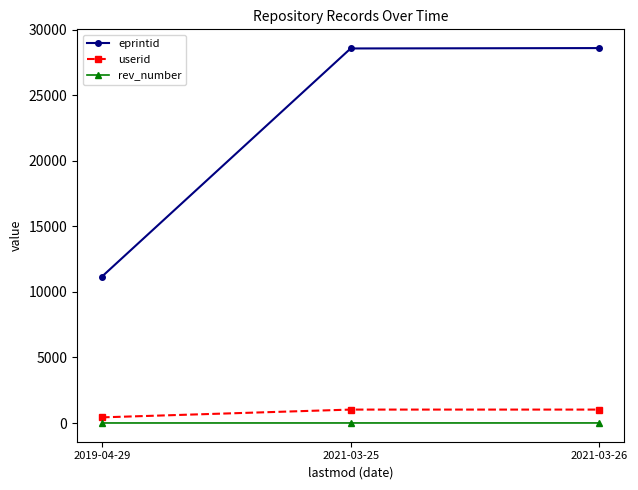

What is the sum of all eprintid values?

68301